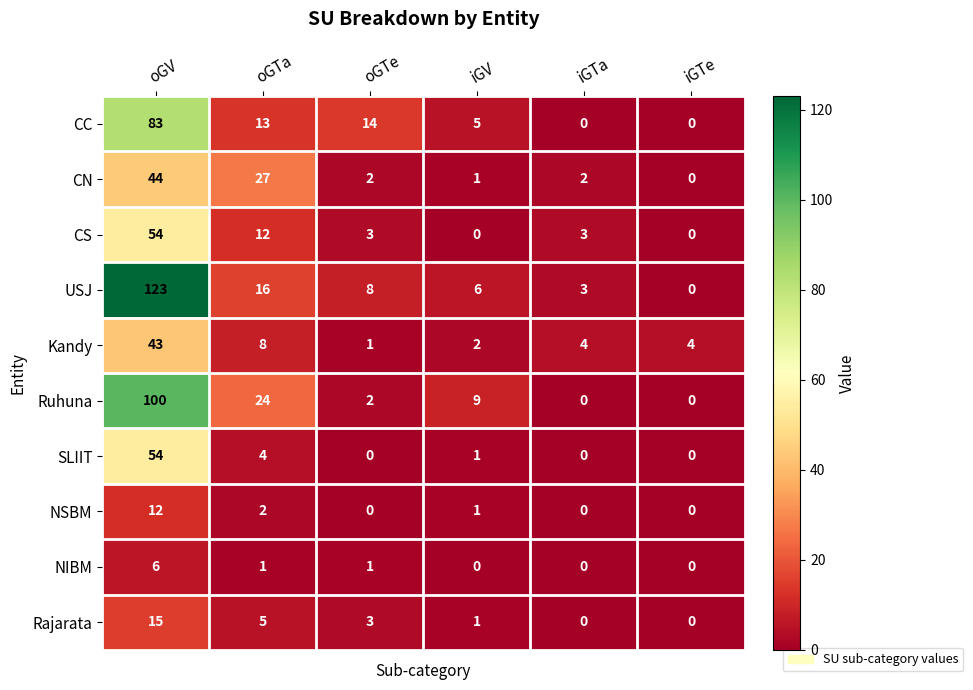

The NSBM series shows 0 at oGTe. True or false?

True